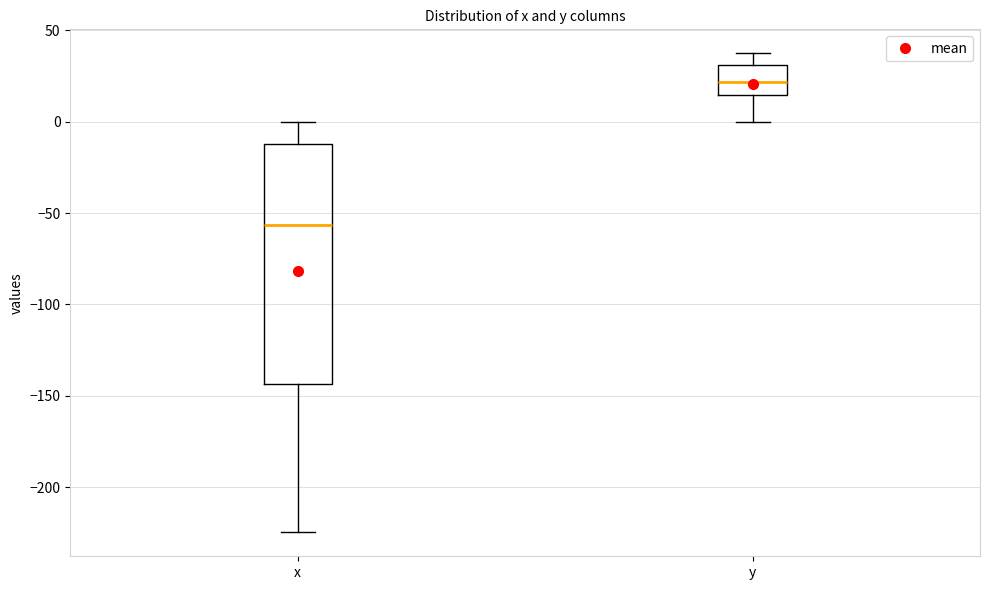

Which box is the tallest, from its lower edge to its upper edge?

x